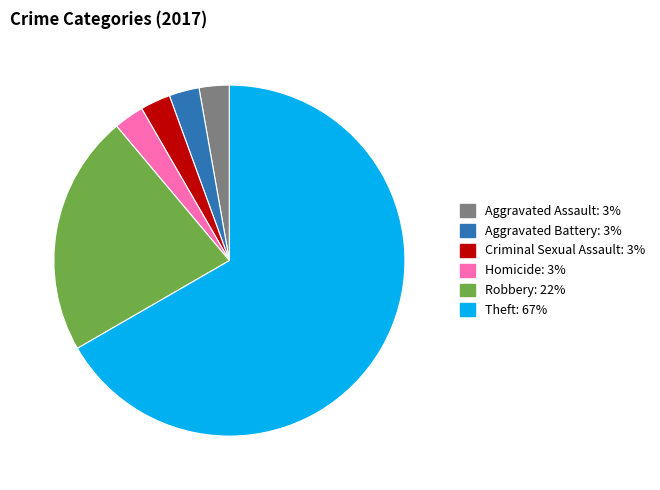

Count the number of slices in the pie.

6